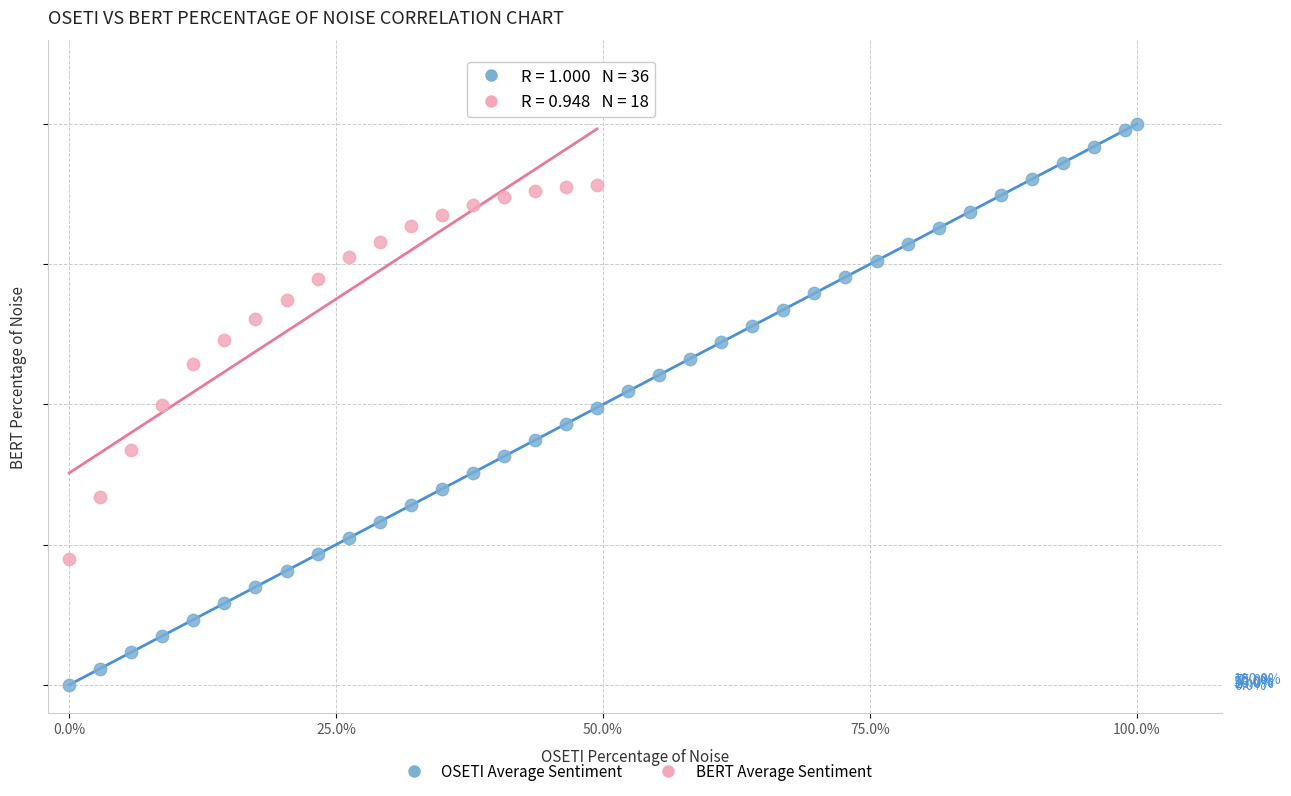

Which series contains the lowest Y value?

OSETI Average Sentiment